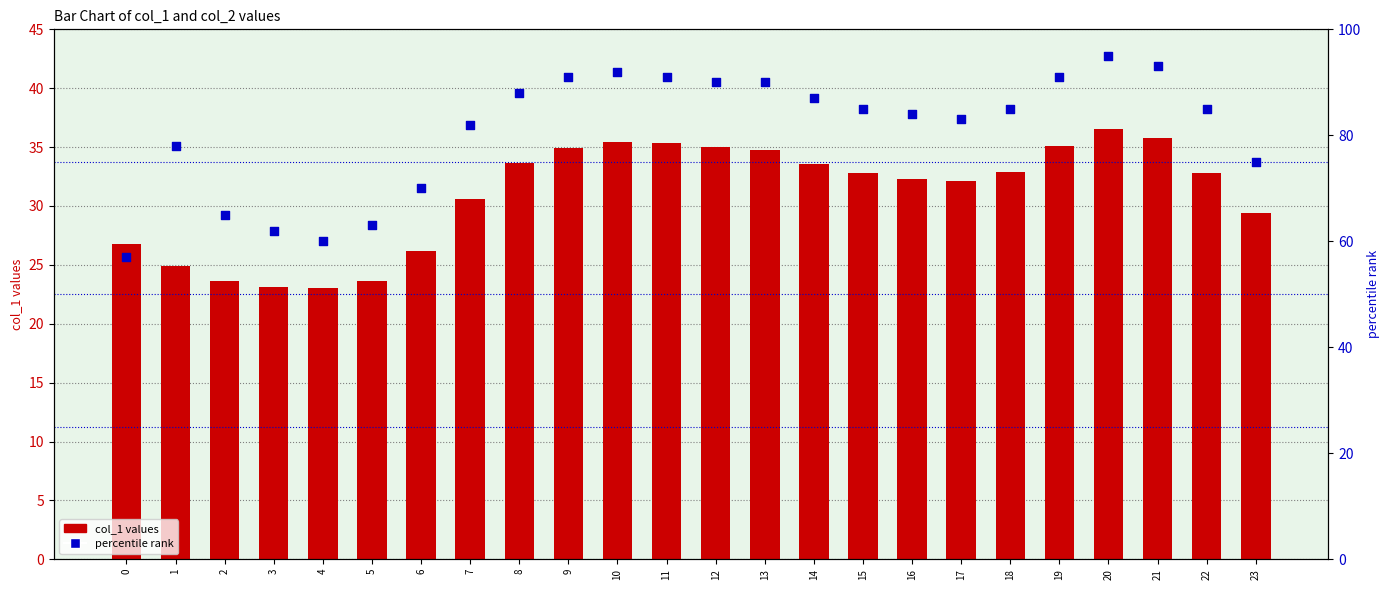

At how many categories does at least one series exceed 62?

21